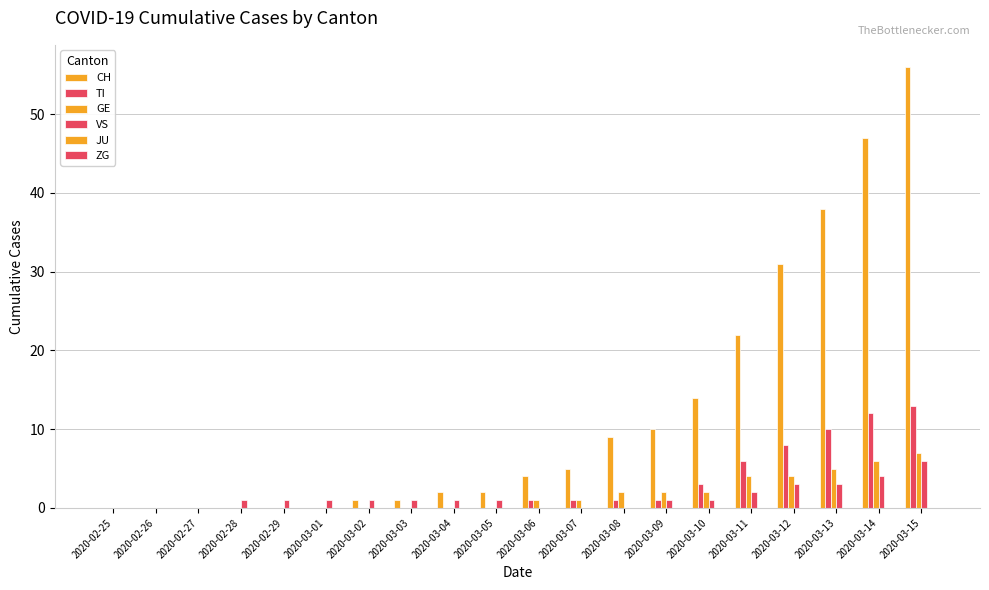

How many series are shown in this chart?

4